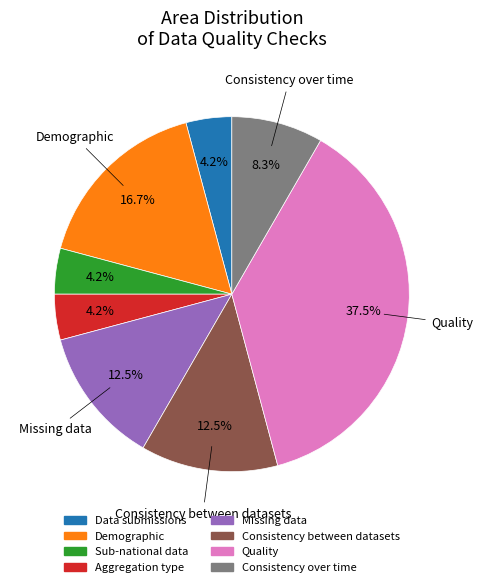

Does any single category account for the majority?

No